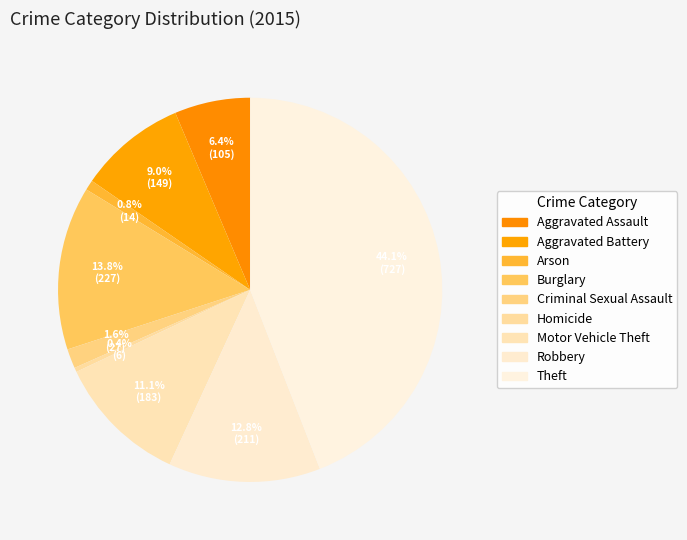

Count the number of slices in the pie.

9